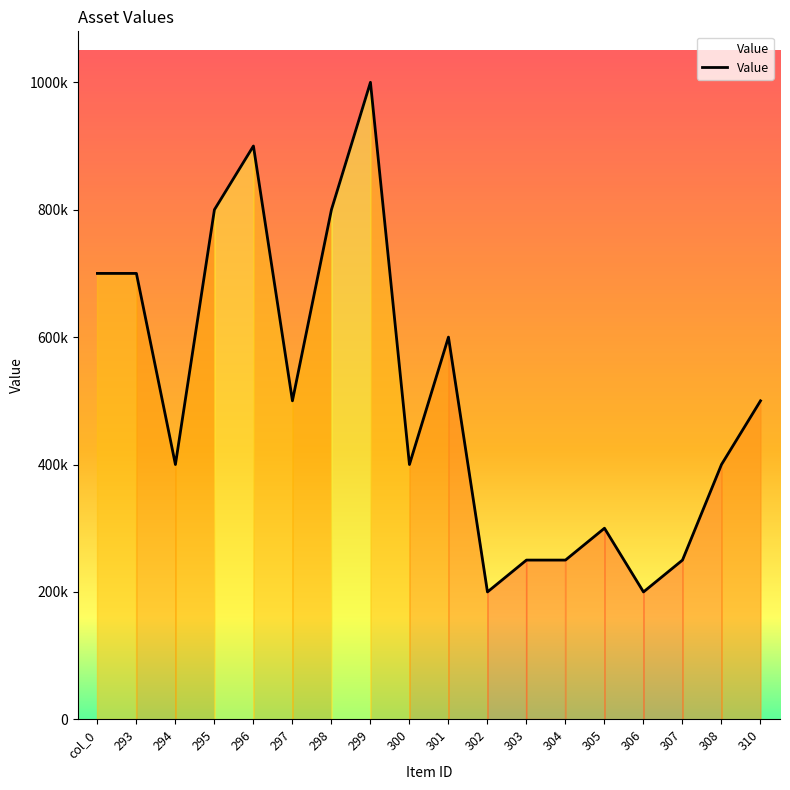

Where is the data nearest to the value 600000?

301